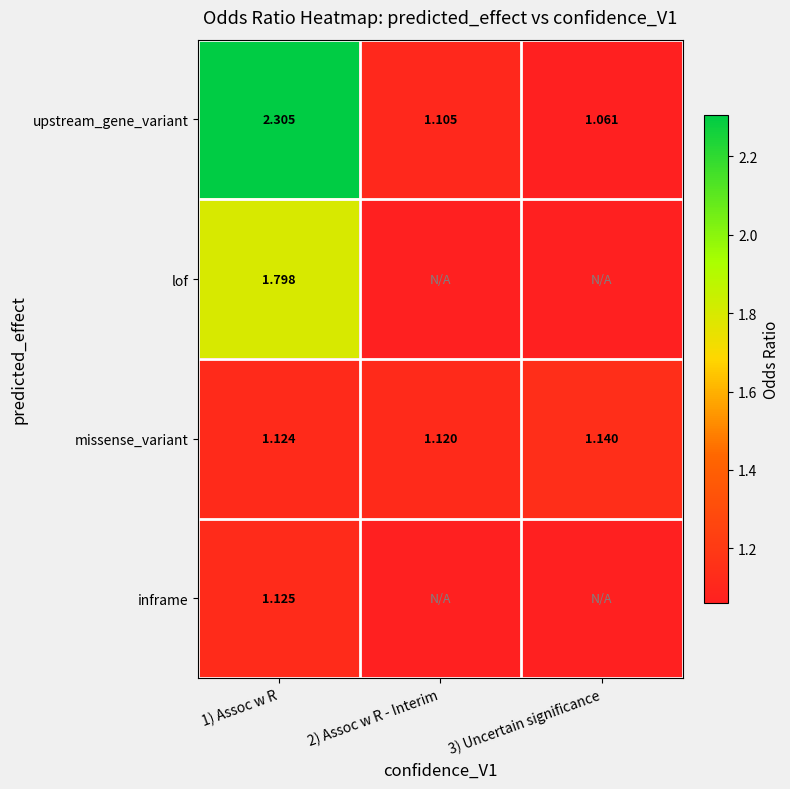

Which series changed the most between 1) Assoc w R and 2) Assoc w R - Interim?

upstream_gene_variant